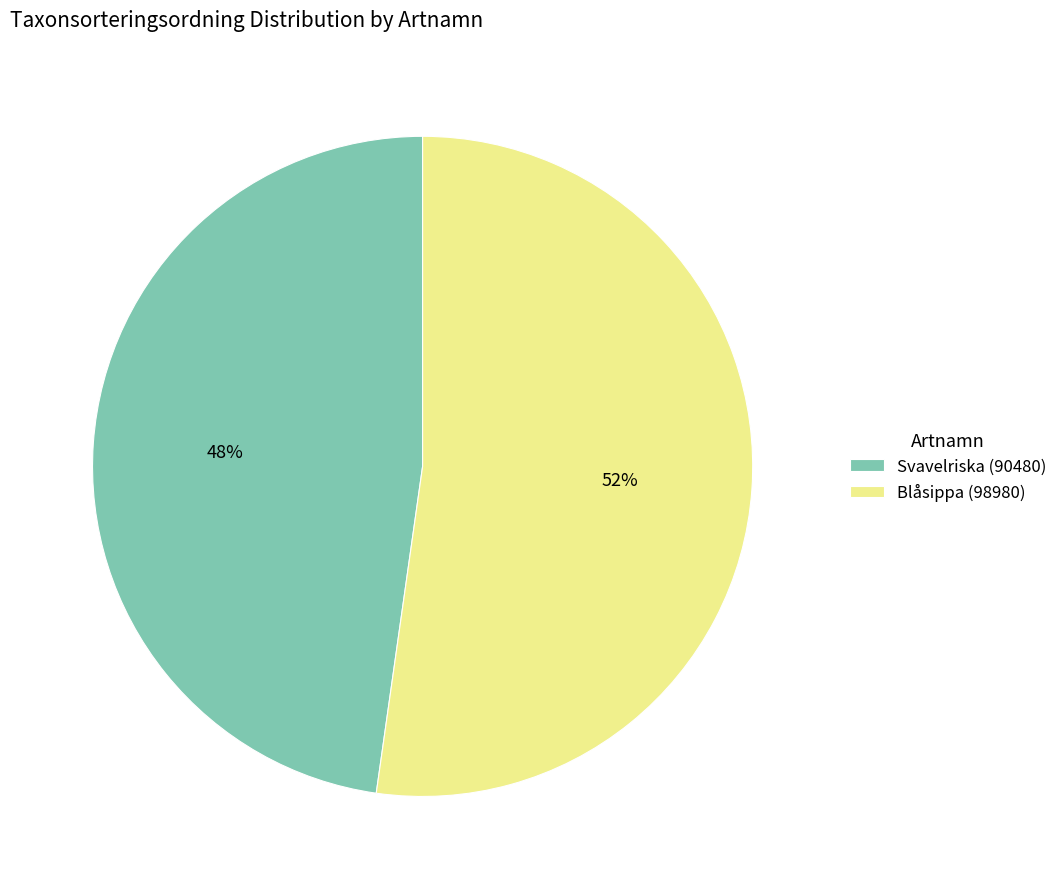

To the nearest percent, what portion does Svavelriska (90480) represent?

48%